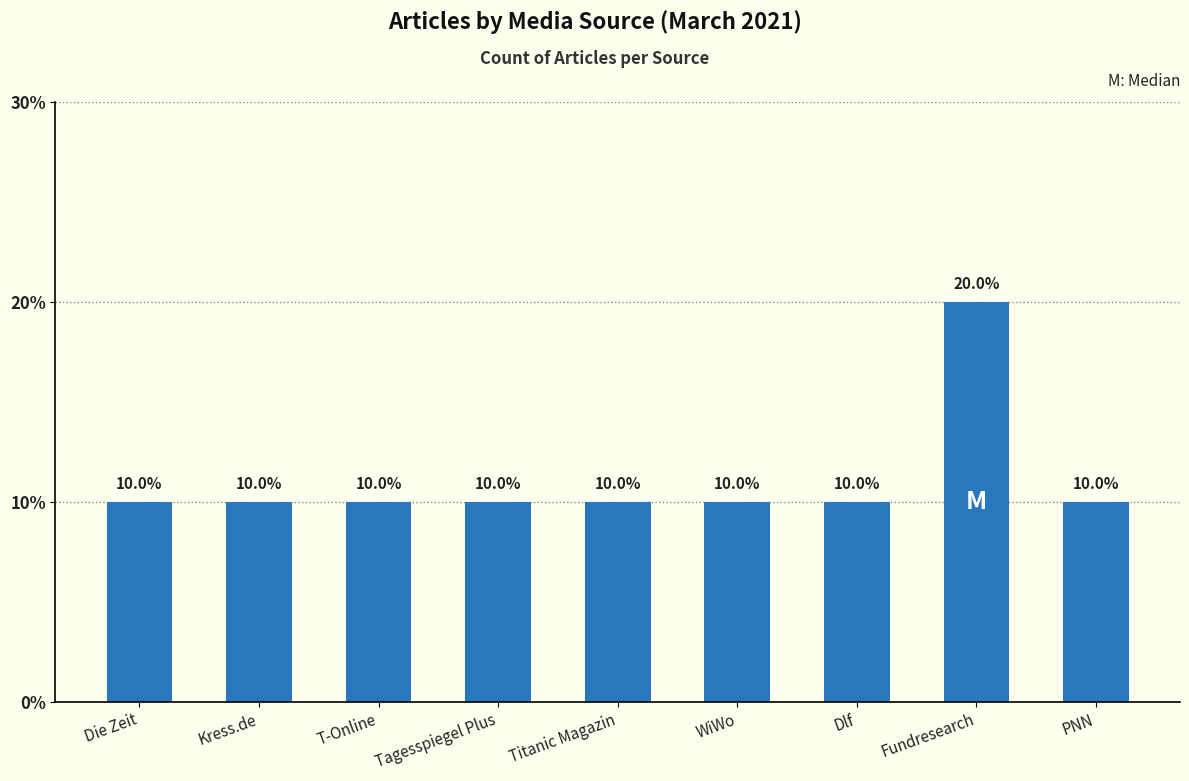

Are the bars horizontal?

No